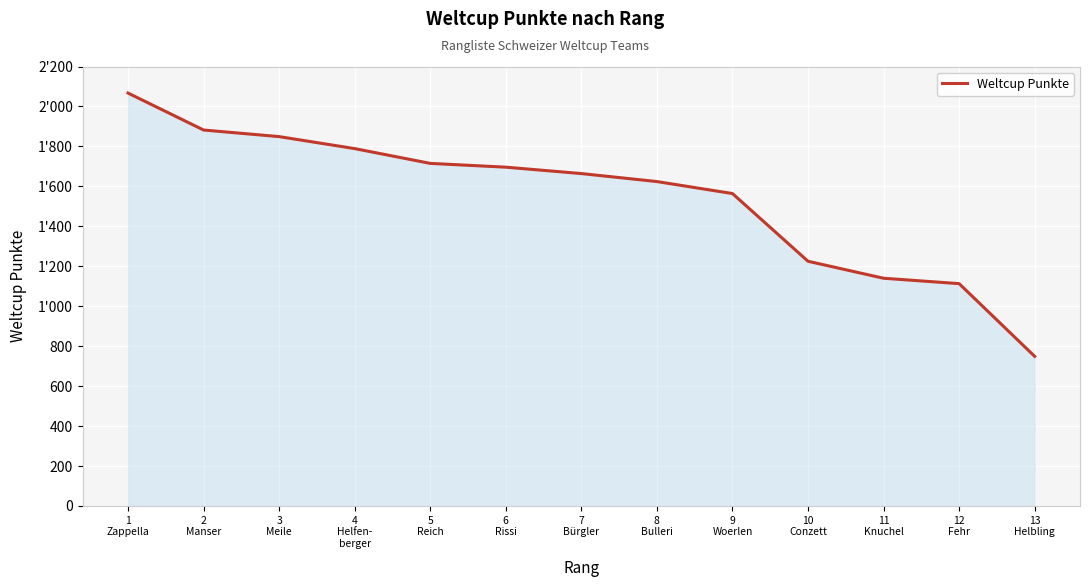

List the labels in order of value, largest first.

1
Zappella, 2
Manser, 3
Meile, 4
Helfen-
berger, 5
Reich, 6
Rissi, 7
Bürgler, 8
Bulleri, 9
Woerlen, 10
Conzett, 11
Knuchel, 12
Fehr, 13
Helbling